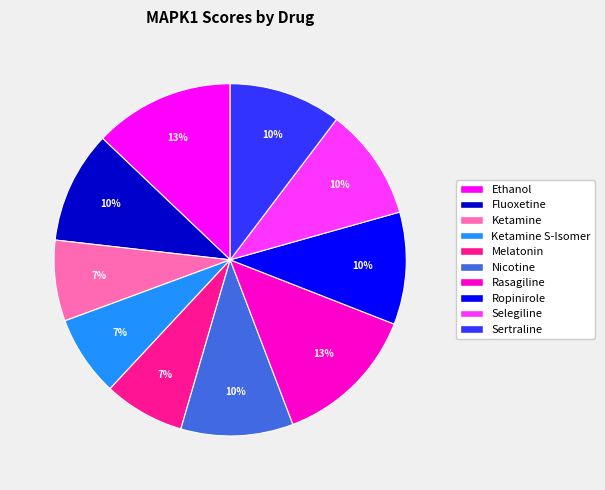

To the nearest percent, what is the difference between the largest and smallest slice percentages?

6%